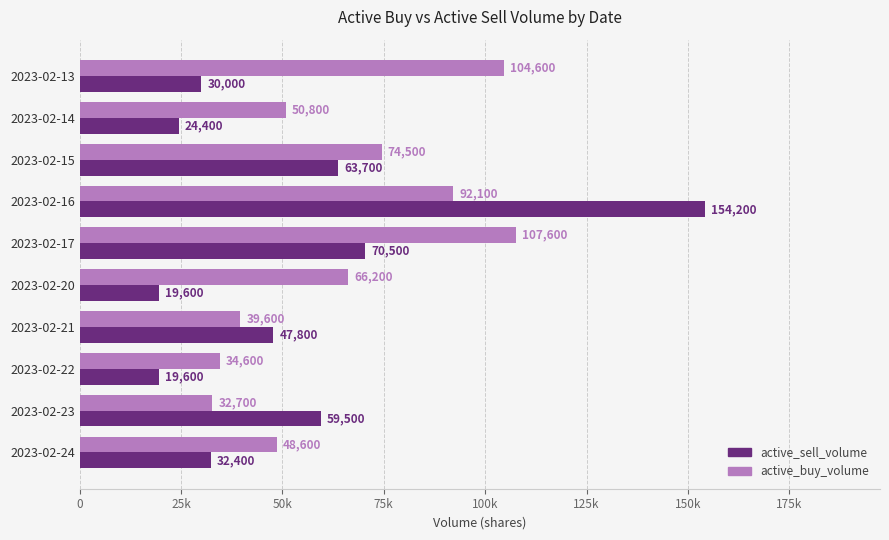

What is the smallest value displayed?

19600